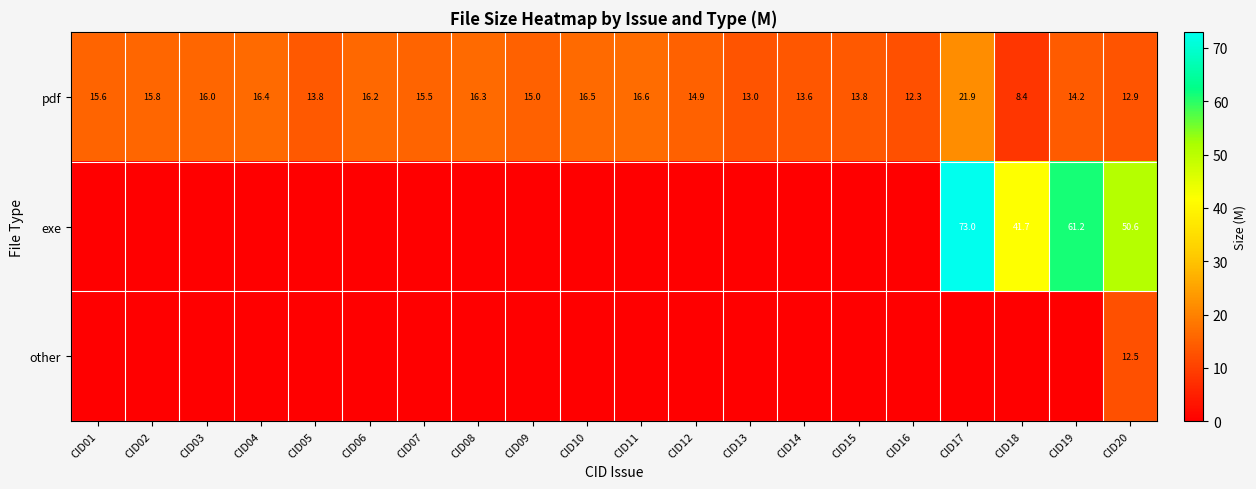

At which label is pdf closest to 15?

CID09